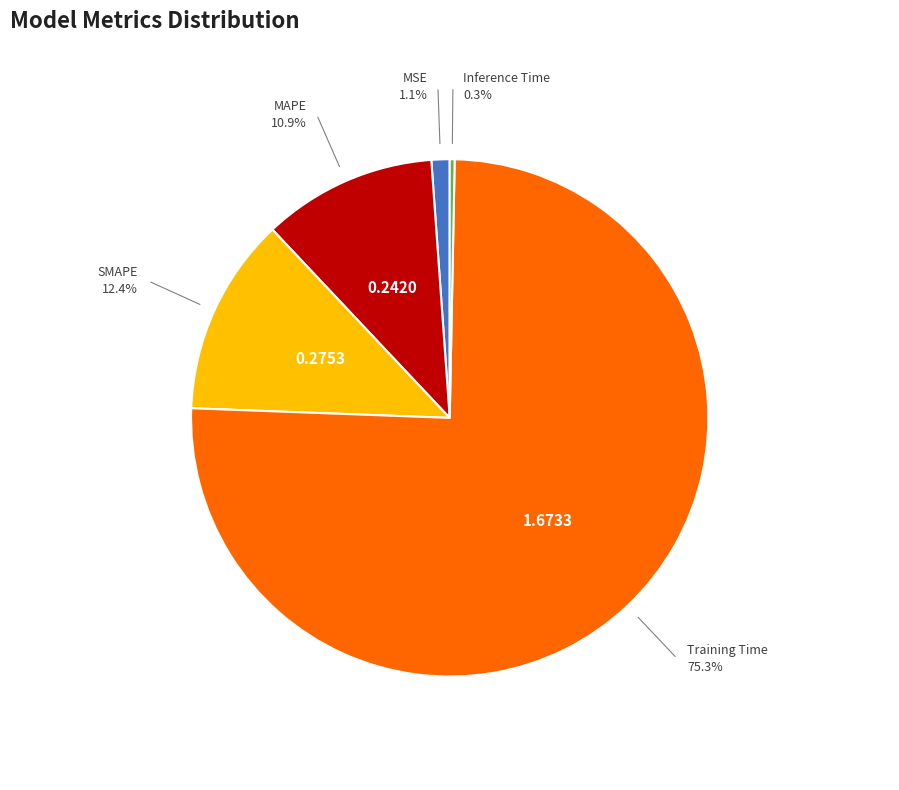

Does MSE account for over 50% of the chart?

No